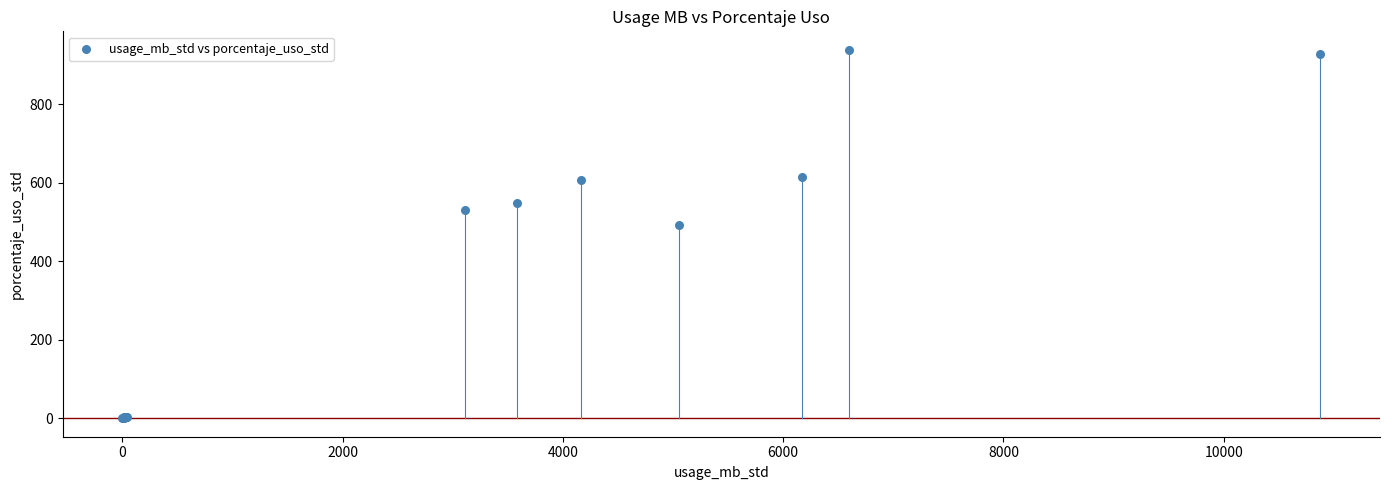

What Y value in the scatter plot is closest to 469?

493.0